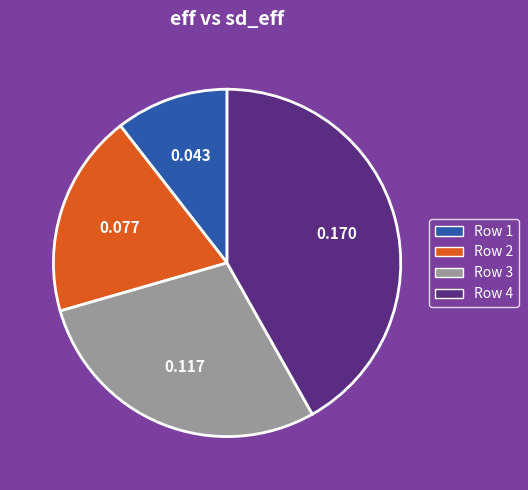

Combined, do Row 1 and Row 2 account for over 50%?

No